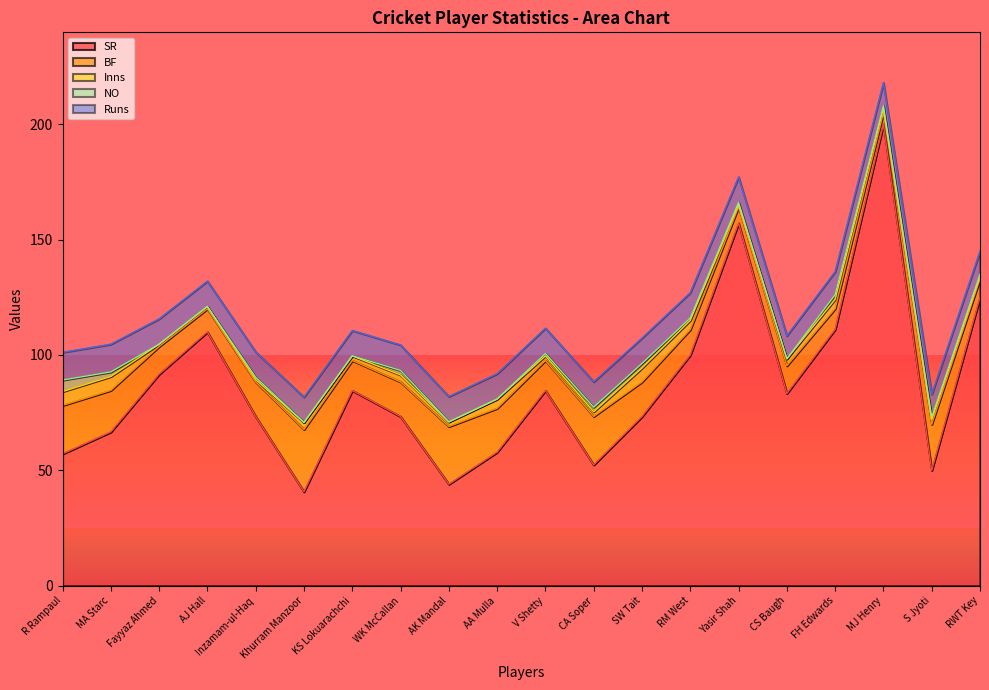

What position from the right is RWT Key?

1